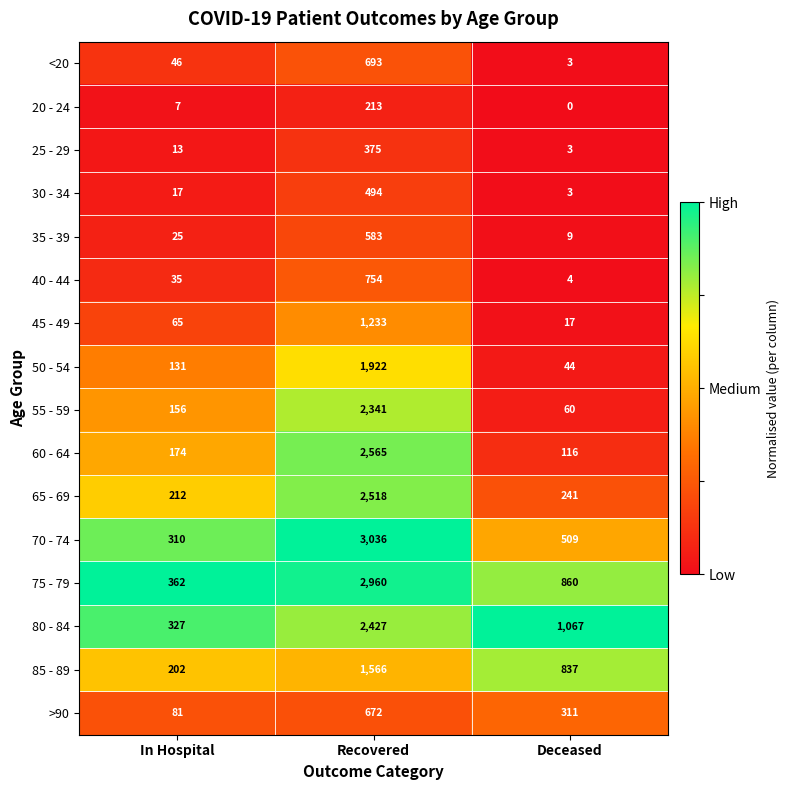

What is the approximate value of 25 - 29 at Recovered, to the nearest 50?

400